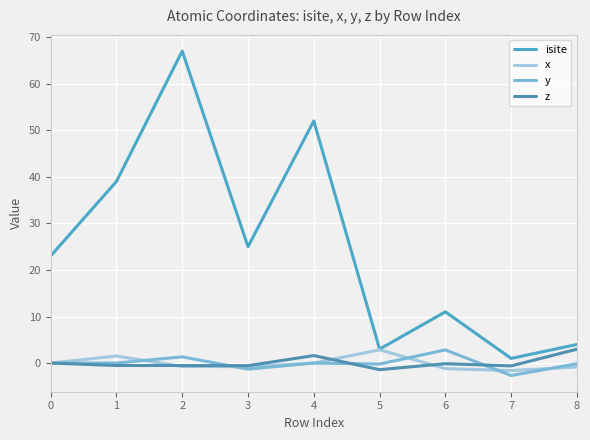

What are all the series names shown in the legend?

isite, x, y, z